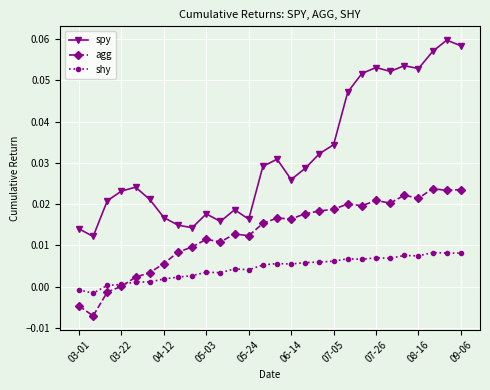

True or false: shy and spy cross at least once.

False